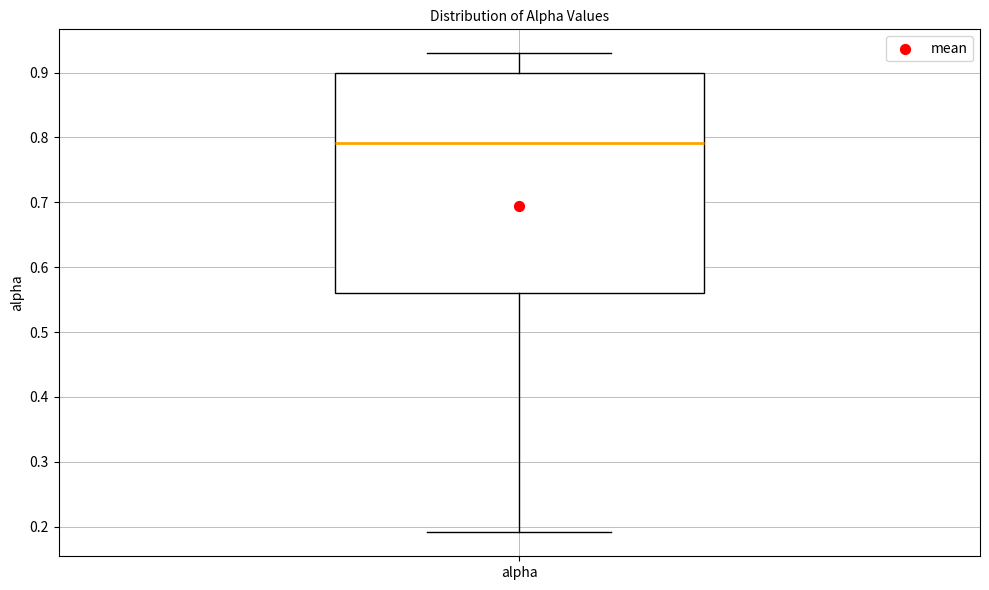

Transcribe this box plot: give where the median line is, the range the box spans, and where the two whiskers end, as read against the y-axis. The values are not printed on the chart, so give them approximately, as read against the axis.

median 0.79, box 0.56 to 0.90, whiskers 0.19 to 0.93